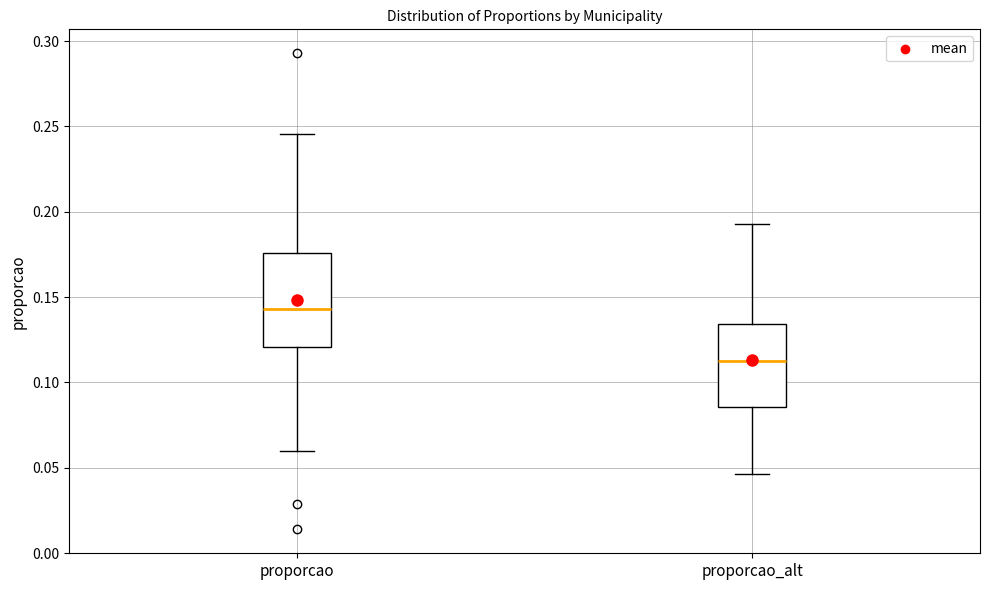

Reading left to right, read every box against the y-axis: the position of its median line, the range the box covers, and the ends of its whiskers. The values are not printed on the chart, so give them approximately, as read against the axis.

proporcao: median 0.145, box 0.120 to 0.175, whiskers 0.060 to 0.245
proporcao_alt: median 0.110, box 0.085 to 0.135, whiskers 0.045 to 0.195